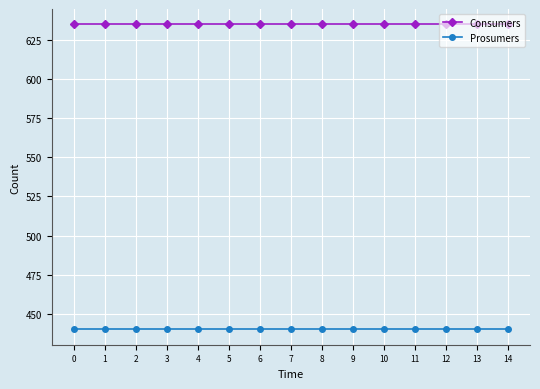

What is the value of the Consumers point at the 10th from the left?

635